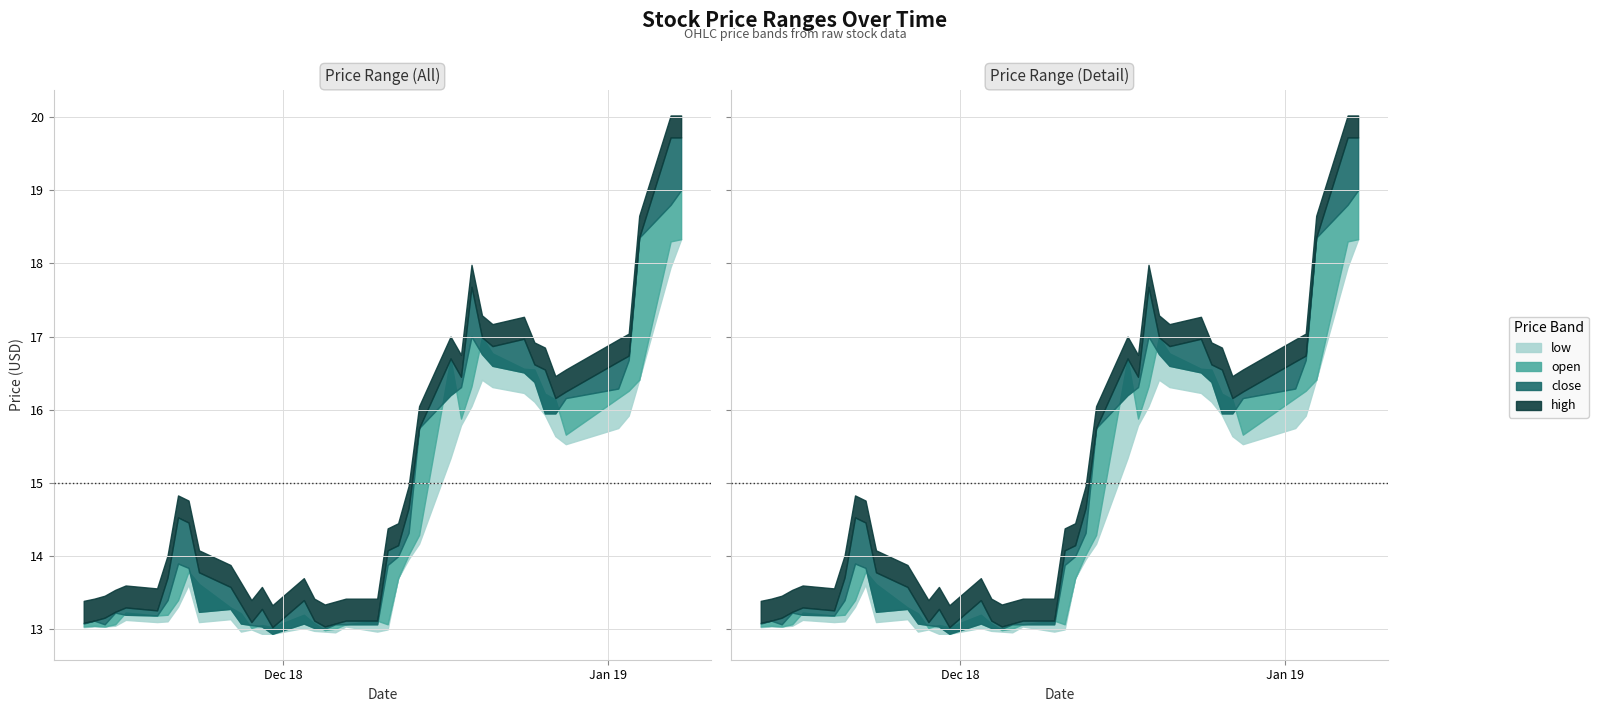

Rank the series by their average value, from highest to lowest.

high, close, open, low